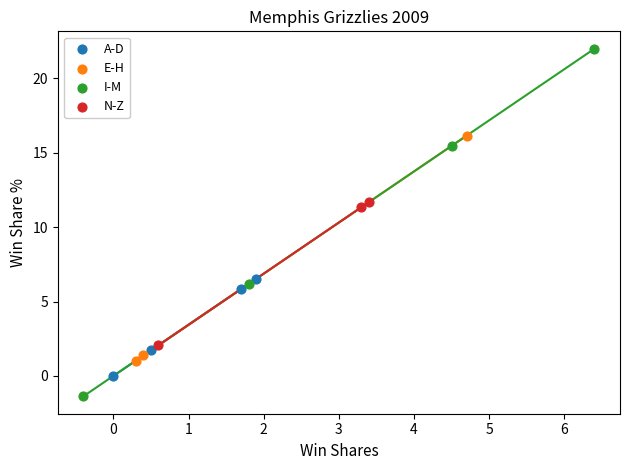

Which series has the largest Y range (max minus min)?

I-M